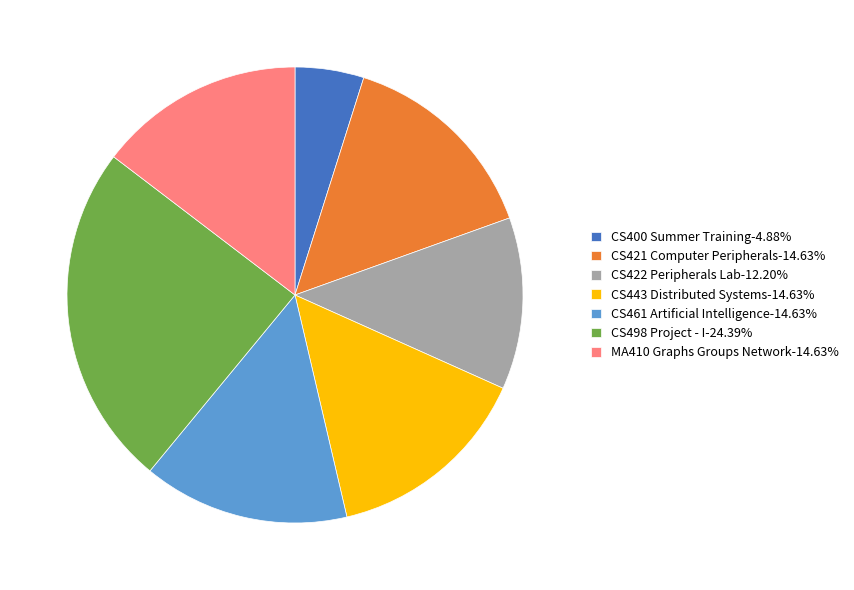

How many slices are in this pie chart?

7